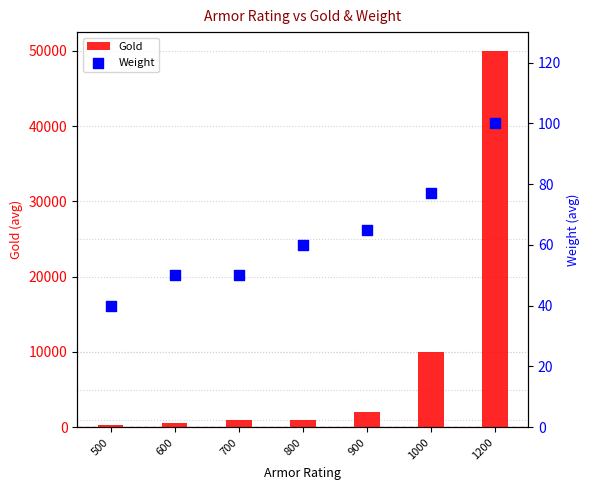

What are all the series names shown in the legend?

Gold, Weight